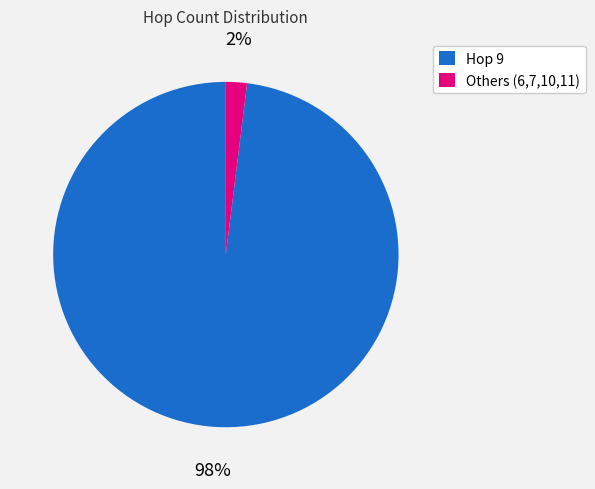

What percentage is the Hop 9 slice, to the nearest percent?

98%